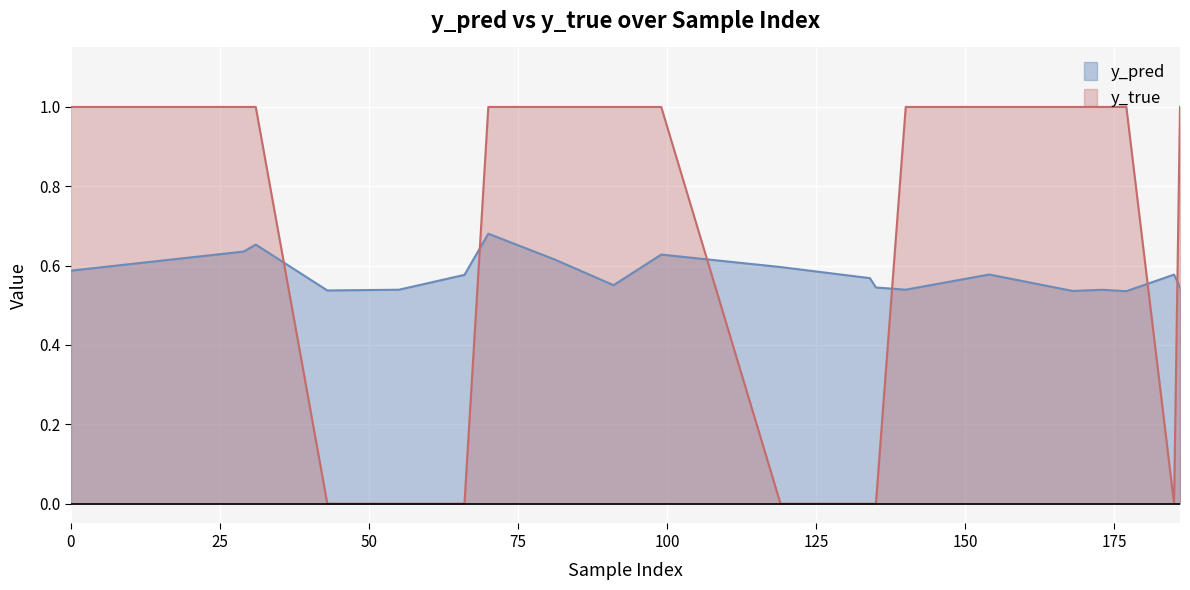

Which series has the largest total across all categories?

y_true